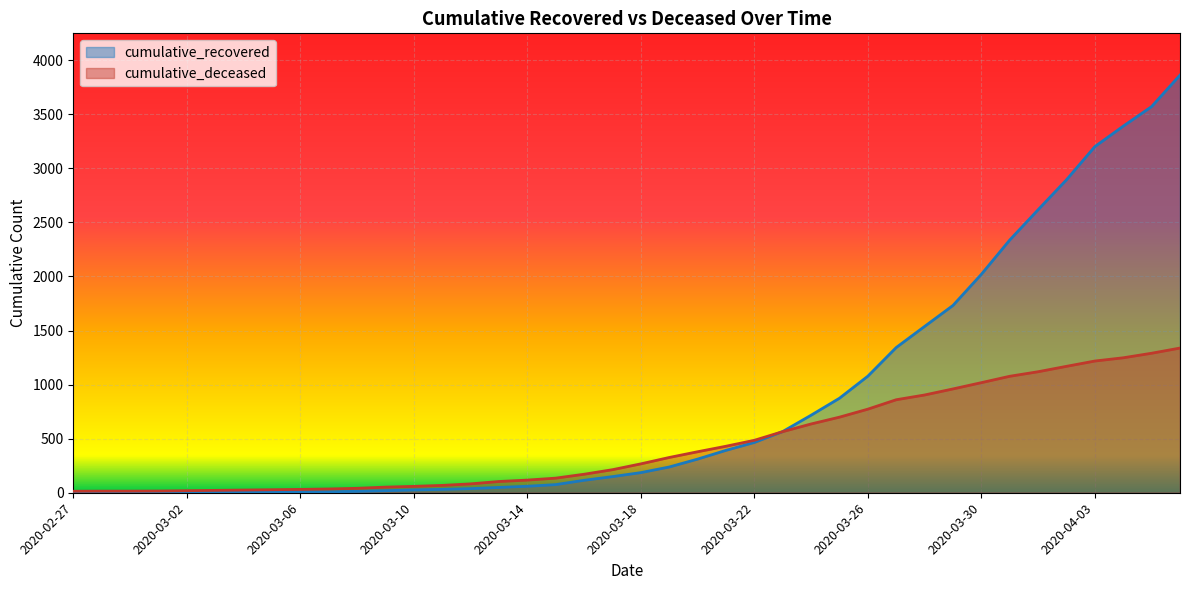

Read the cumulative_deceased value at 2020-03-20.

379